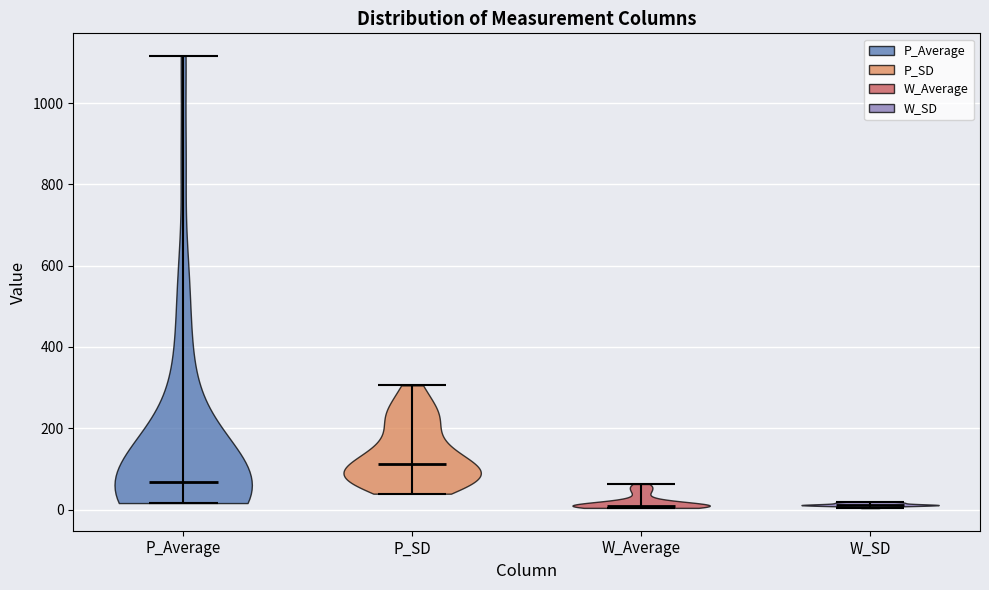

What is the lowest point the violin for P_SD reaches on the y-axis? The values are not printed on the chart, so give them approximately, as read against the axis.

40